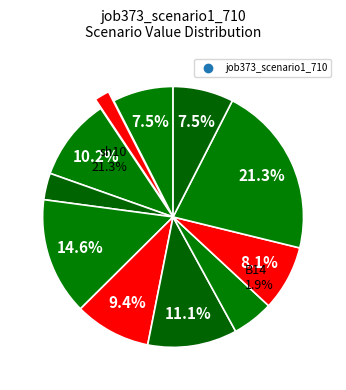

What percentage do B11 and cn12 together represent?

13.5%